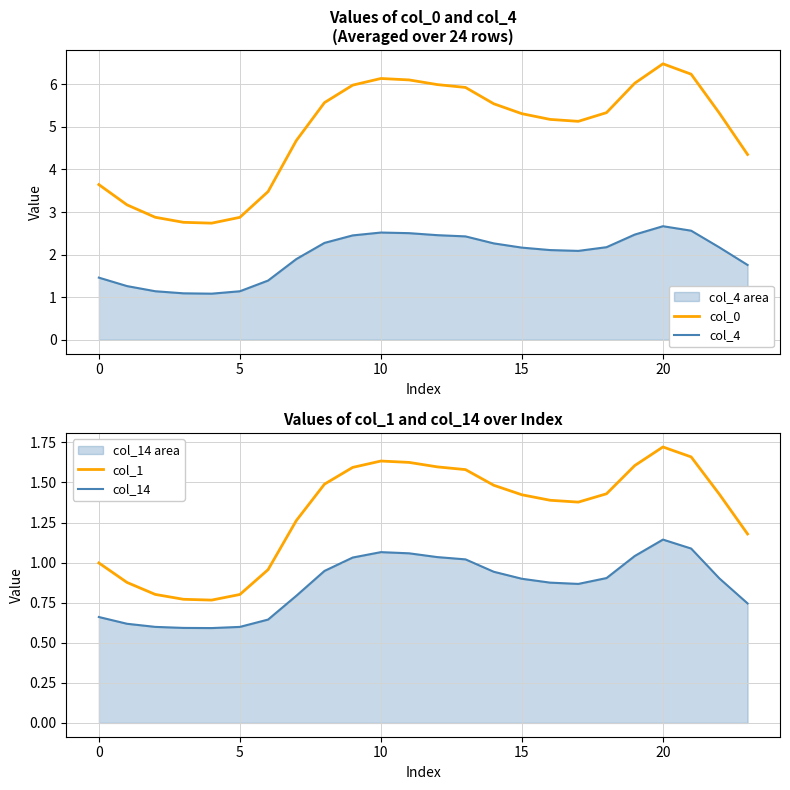

The value of col_14 at 7 is 0.2. True or false?

False